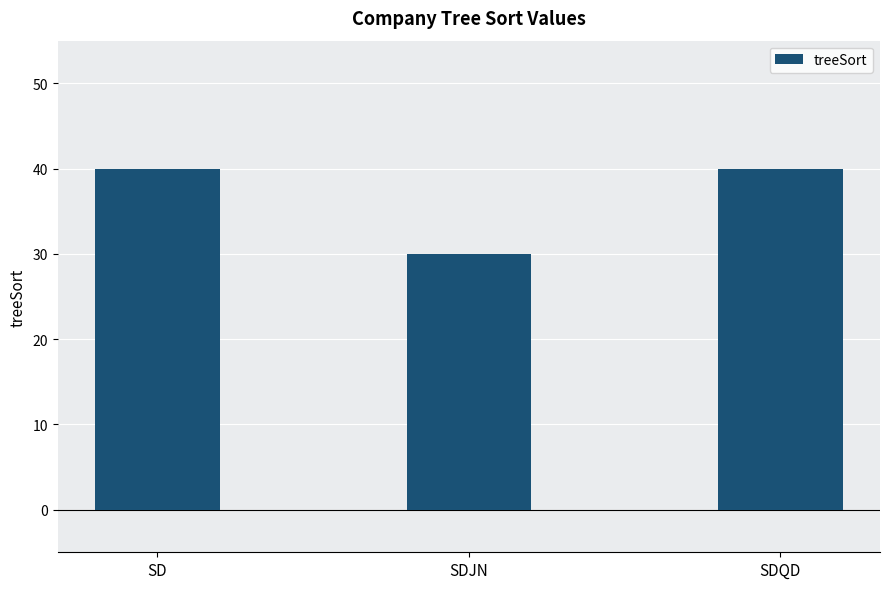

Reading left to right, list all the values displayed in this chart.

40	30	40